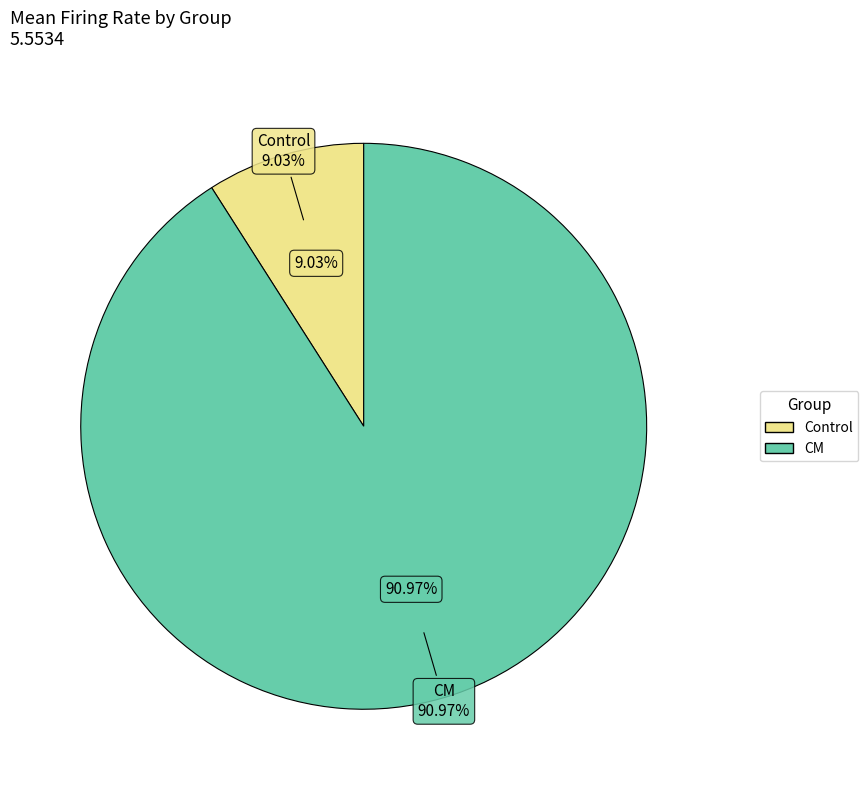

Rank the series by their maximum value, from highest to lowest.

CM, Control